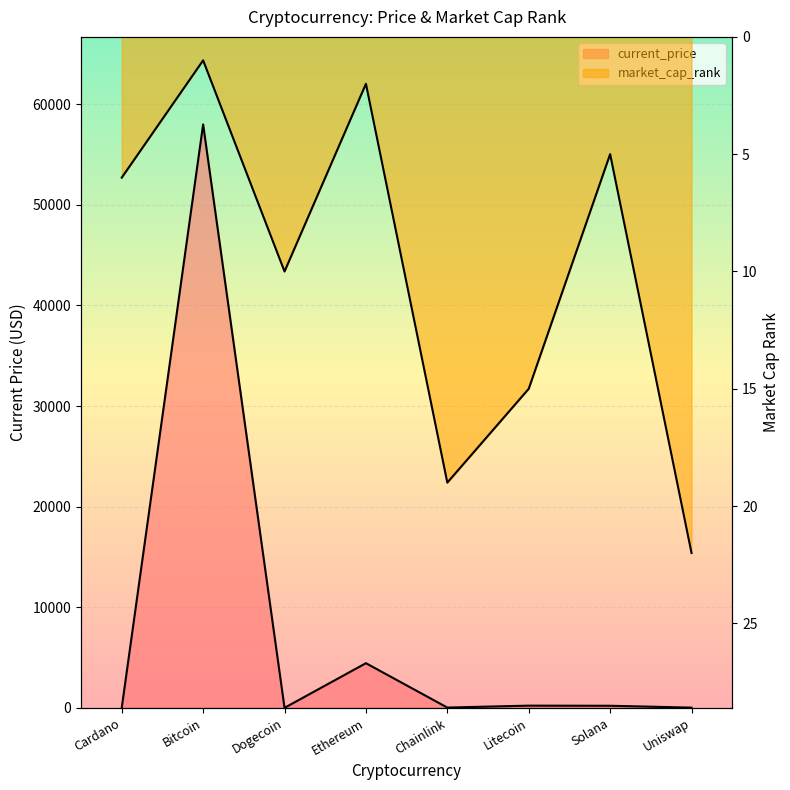

After their last crossing, which series has the higher values: current_price or market_cap_rank?

market_cap_rank